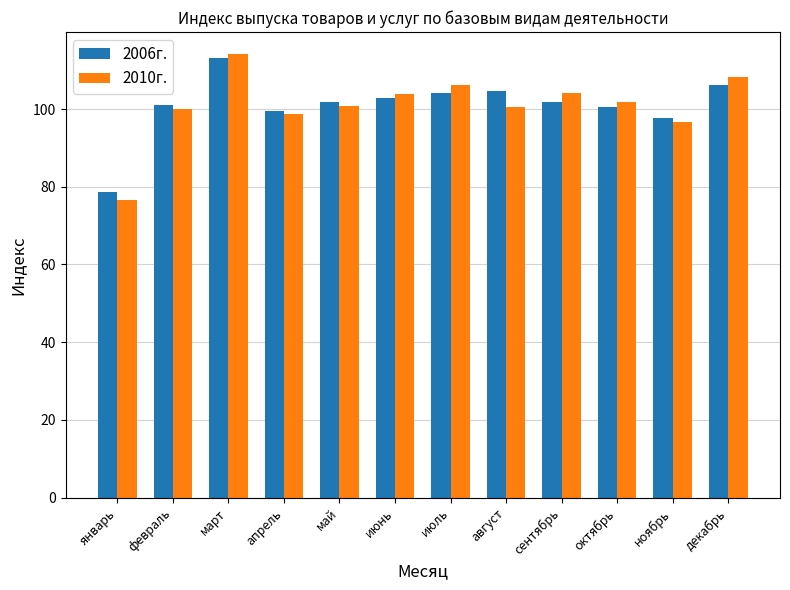

Is it true that 2006г. equals 113.1 at март?

True